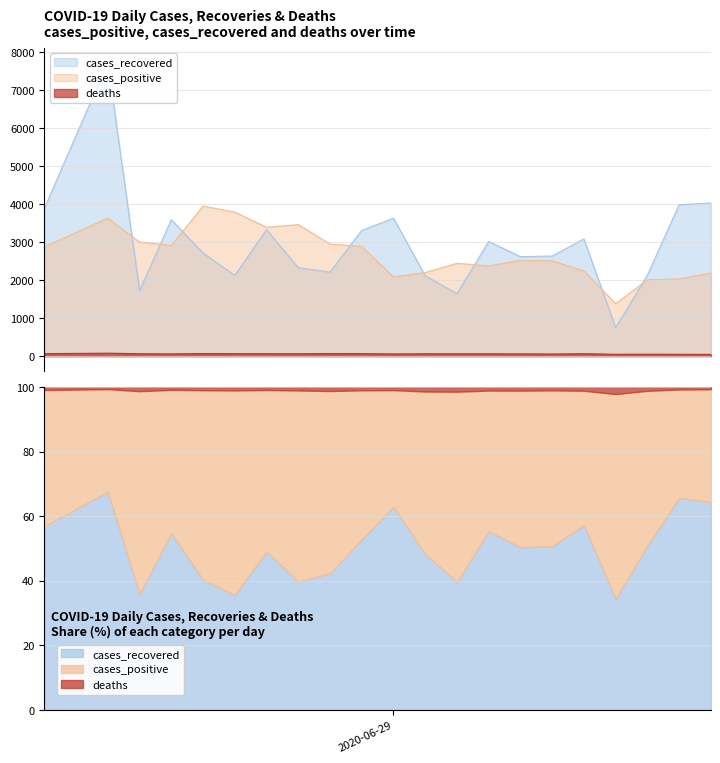

Is the value of deaths at 2020-06-23 greater than the value of cases_positive at 2020-07-08?

No